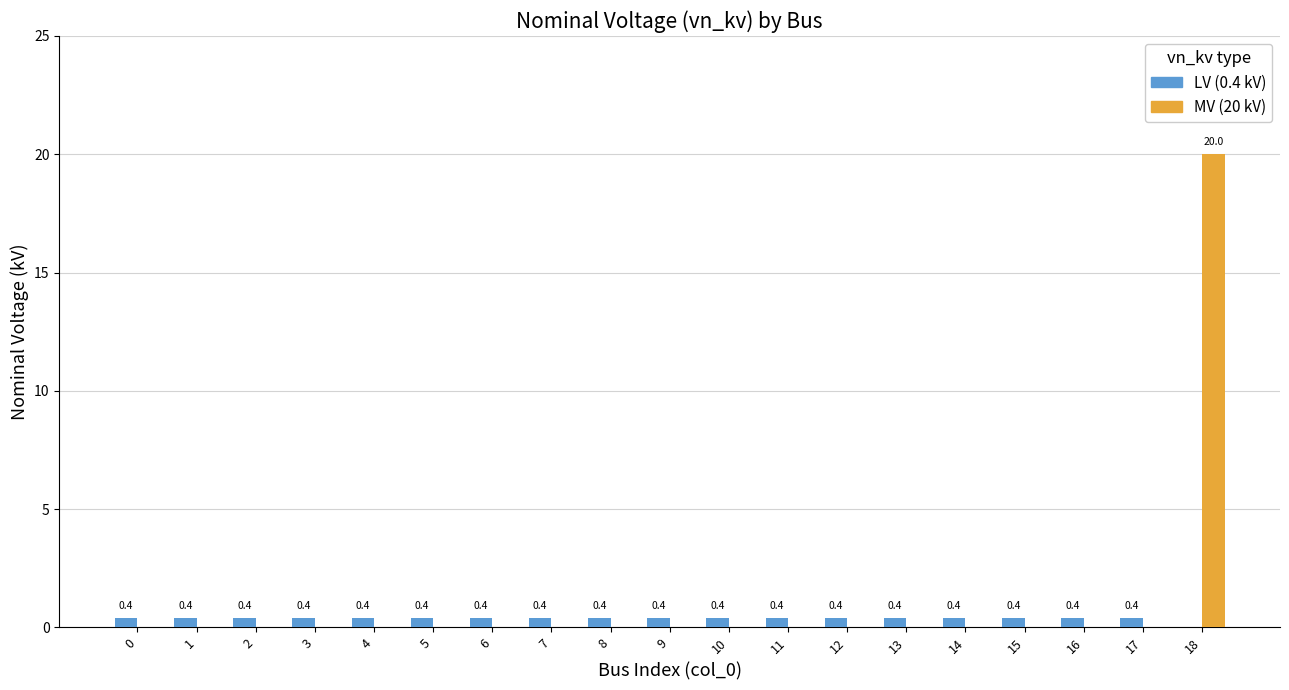

Reading left to right, list all the values displayed in this chart.

LV (0.4 kV): 0.4	0.4	0.4	0.4	0.4	0.4	0.4	0.4	0.4	0.4	0.4	0.4	0.4	0.4	0.4	0.4	0.4	0.4	0.0
MV (20 kV): 0.0	0.0	0.0	0.0	0.0	0.0	0.0	0.0	0.0	0.0	0.0	0.0	0.0	0.0	0.0	0.0	0.0	0.0	20.0